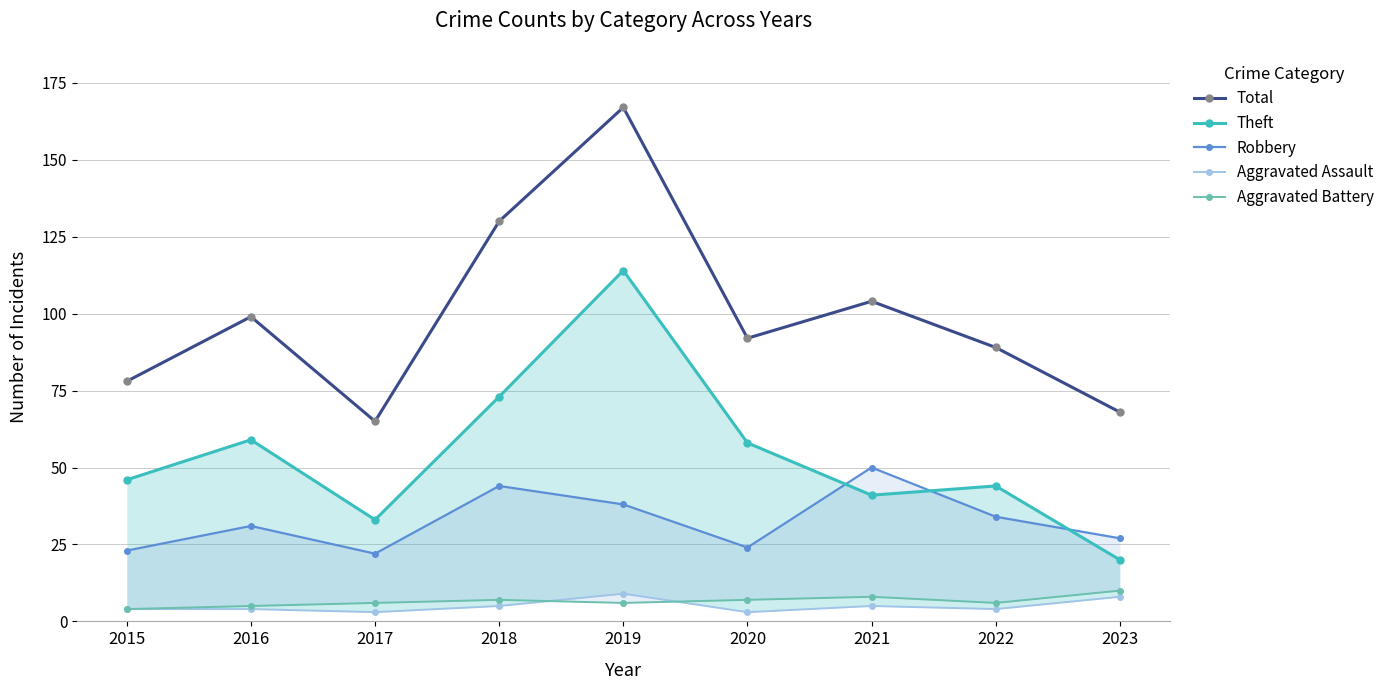

What is the approximate value of Aggravated Battery at 2017?

6